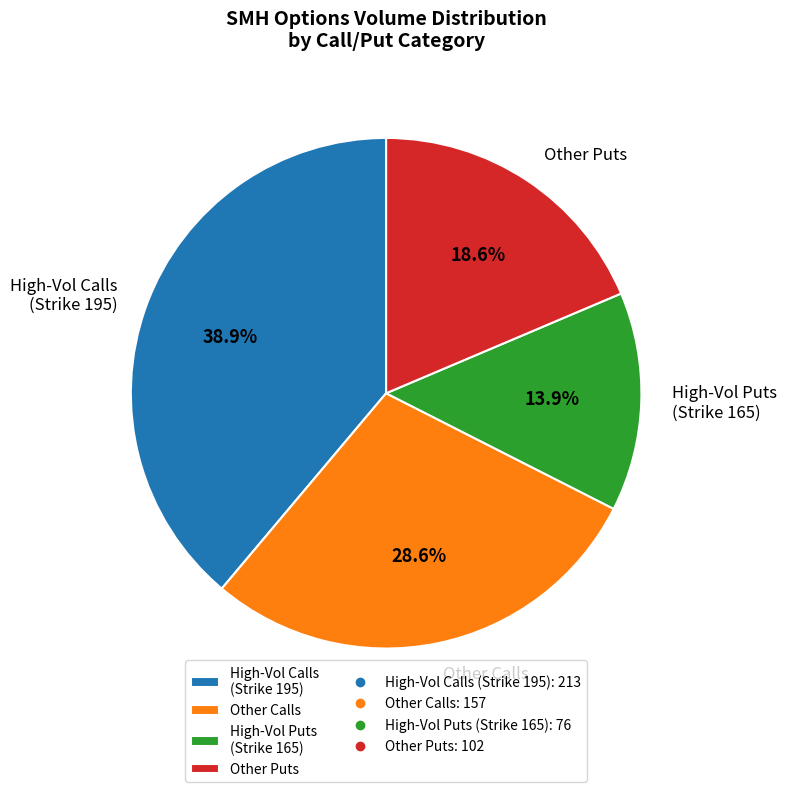

Which has a higher value, High-Vol Puts (Strike 165) or Other Calls?

Other Calls